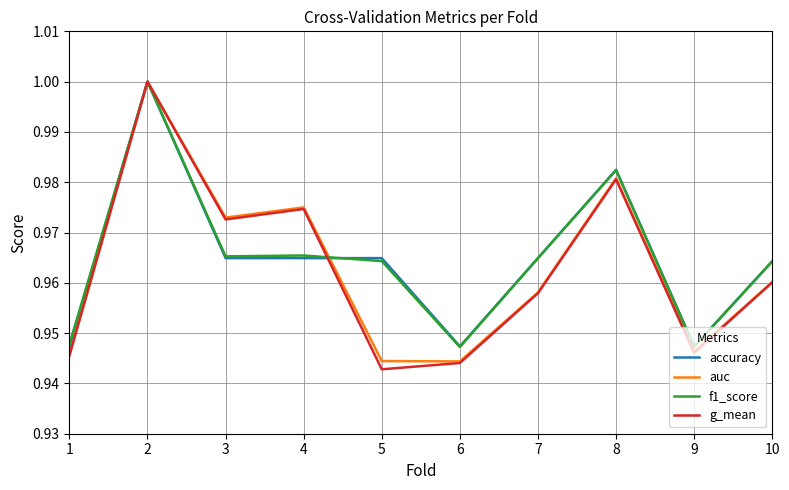

Which series has the largest range (max minus min)?

g_mean